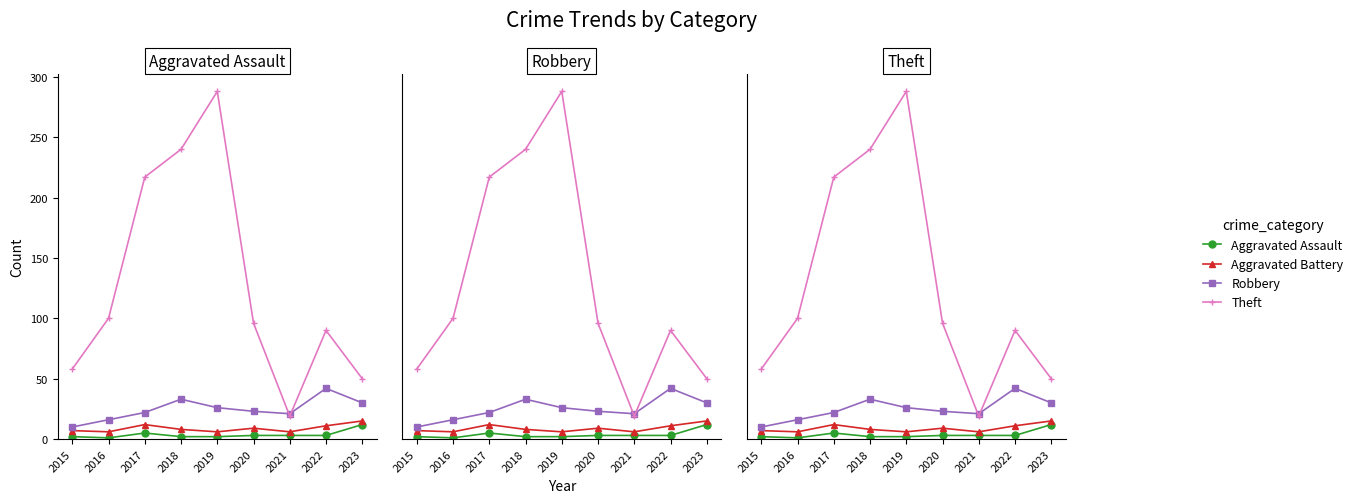

What is the total value across all series at 2023?

107